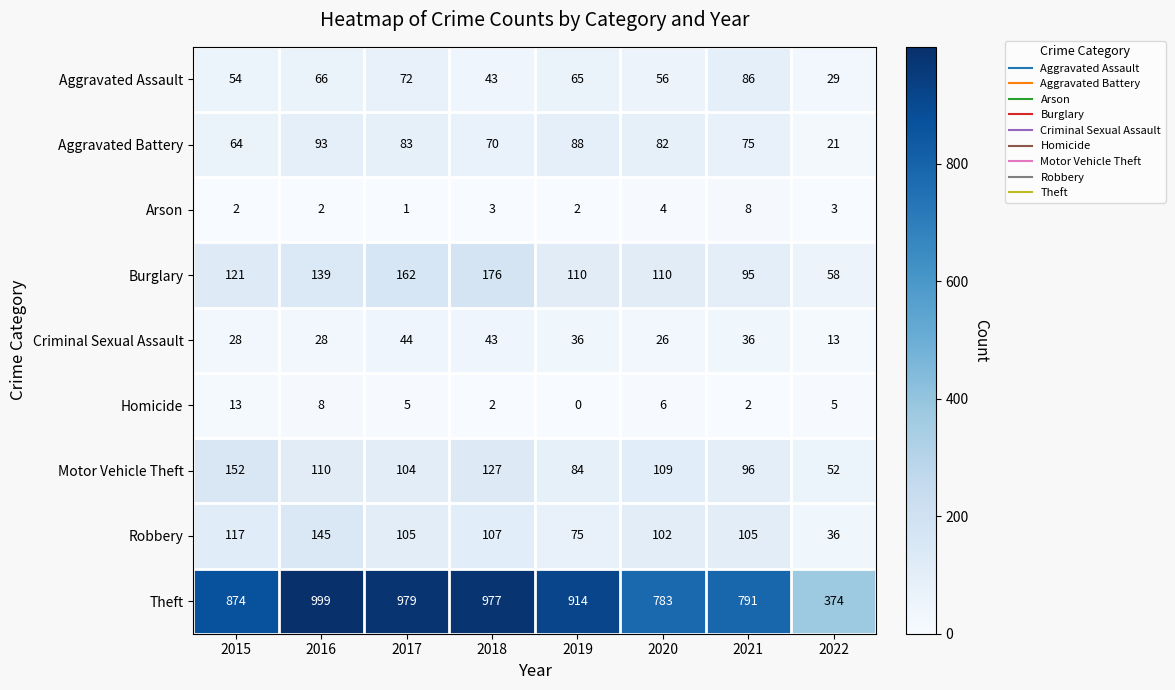

Which category has the highest value across all series?

2016